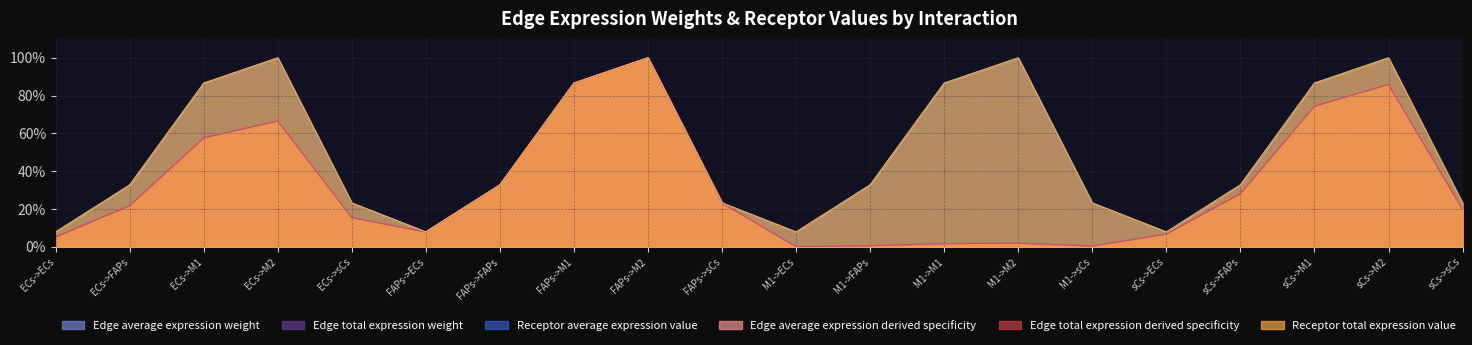

True or false: Edge total expression weight and Edge average expression weight intersect in this chart.

False